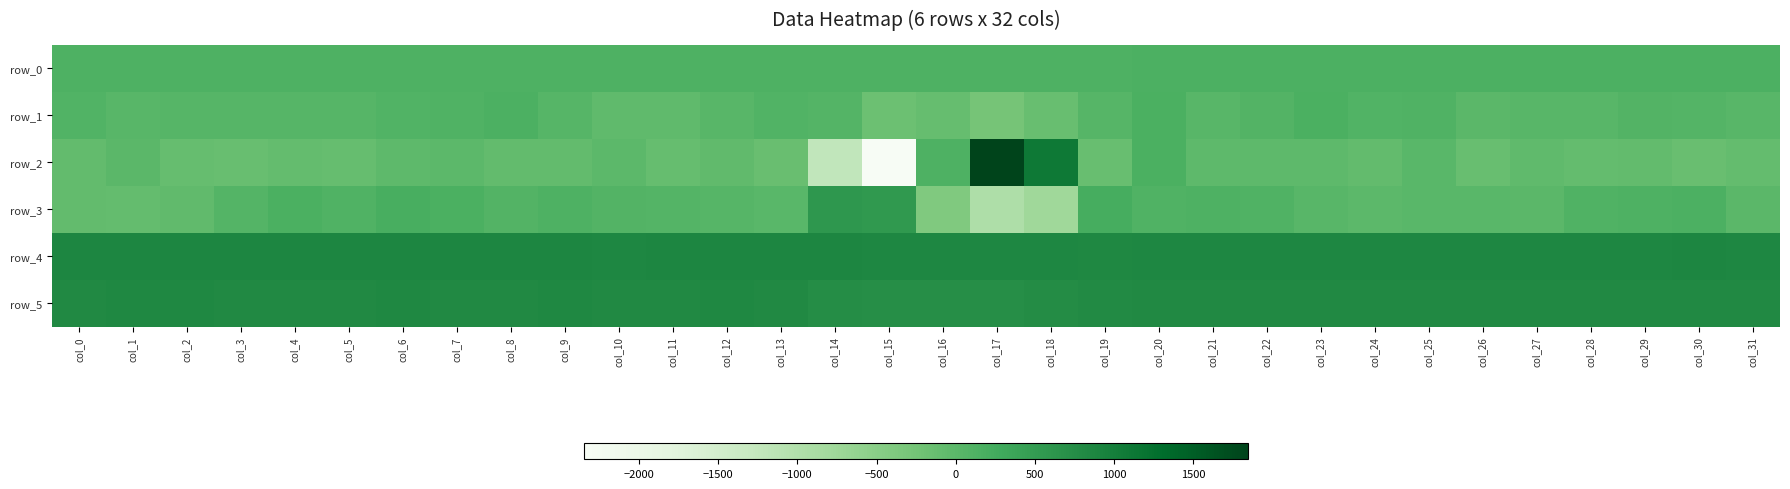

What is the total value across all series at col_18?

1967.2